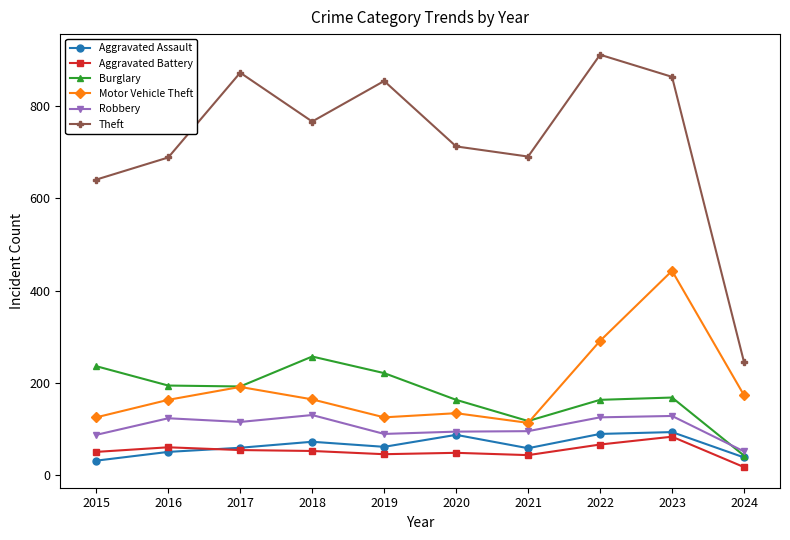

At which category is the sum across all series the highest?

2023